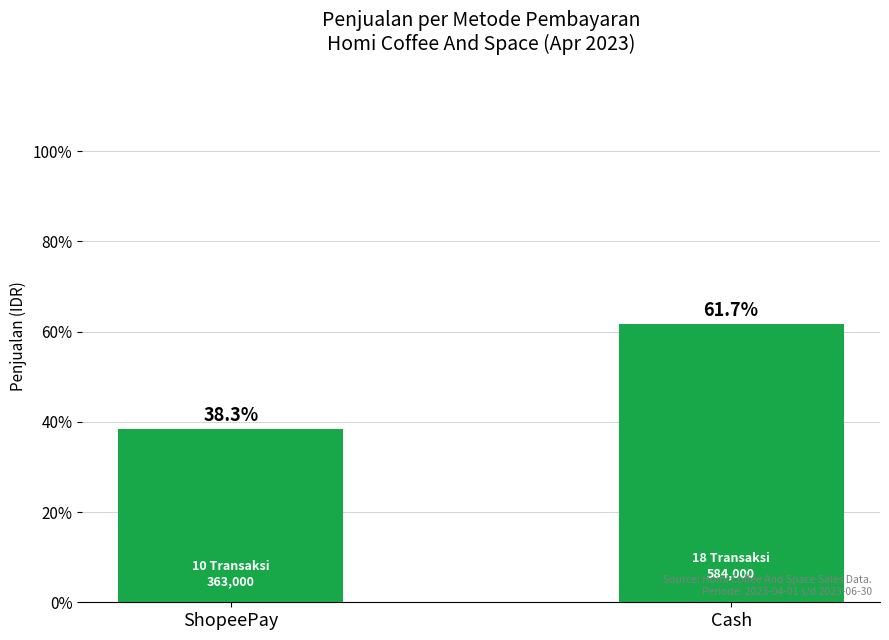

Does the chart contain any negative values?

No